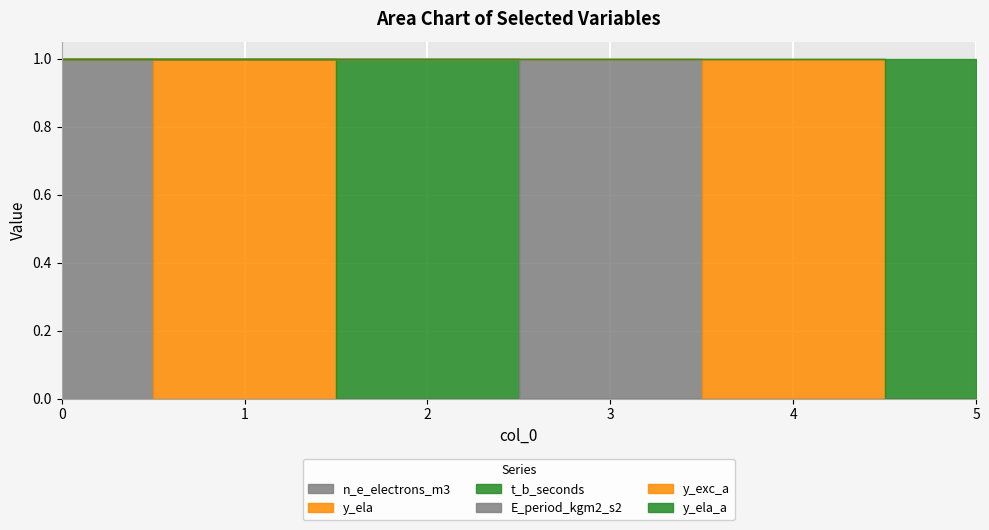

Is it true that y_ela_a equals 0 at 1?

True